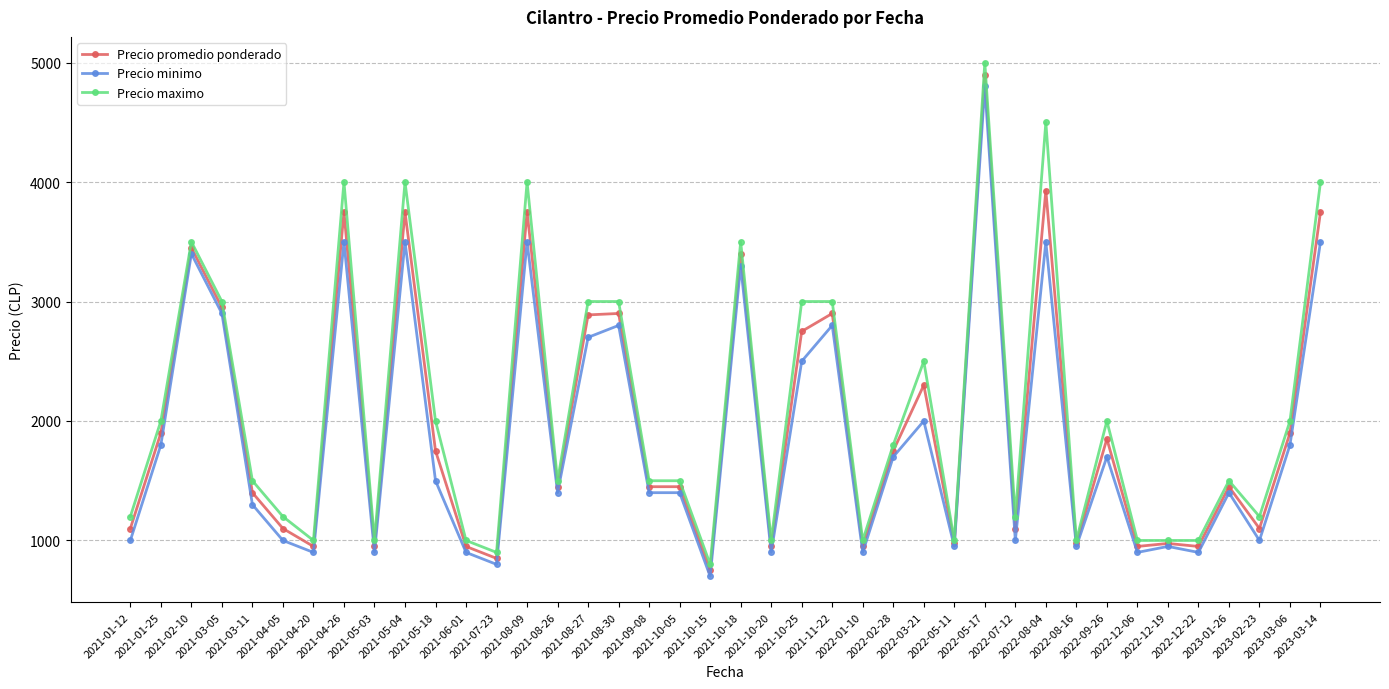

At which label does Precio promedio ponderado reach its peak?

2022-05-17